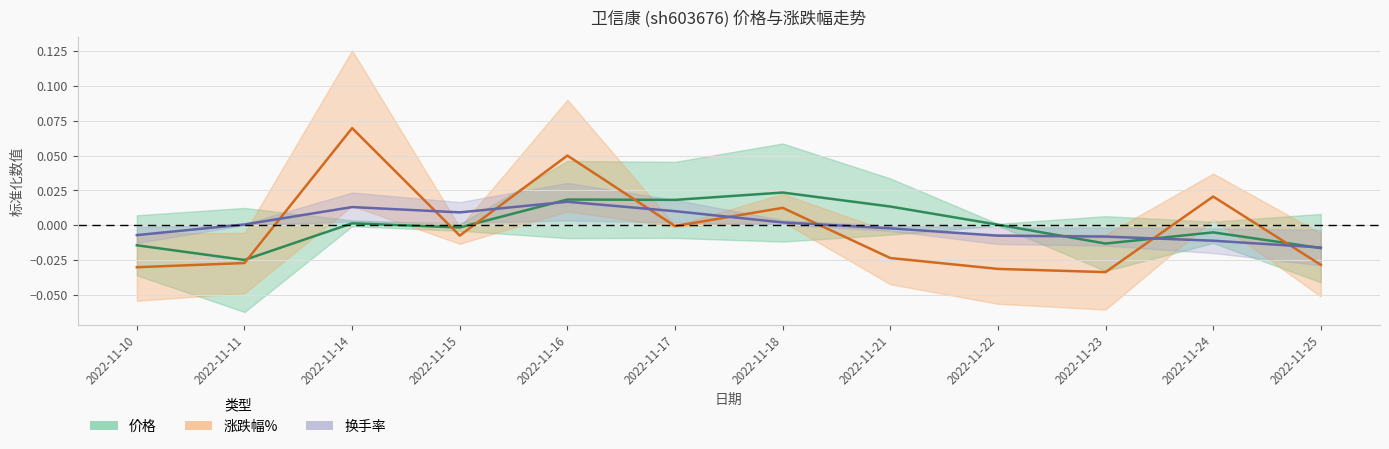

Reading right to left, list all the values displayed in this chart.

价格: -0.0	-0.0	-0.0	0.0	0.0	0.0	0.0	0.0	-0.0	0.0	-0.0	-0.0
涨跌幅%: -0.0	0.0	-0.0	-0.0	-0.0	0.0	-0.0	0.1	-0.0	0.1	-0.0	-0.0
换手率: -0.0	-0.0	-0.0	-0.0	-0.0	0.0	0.0	0.0	0.0	0.0	0.0	-0.0